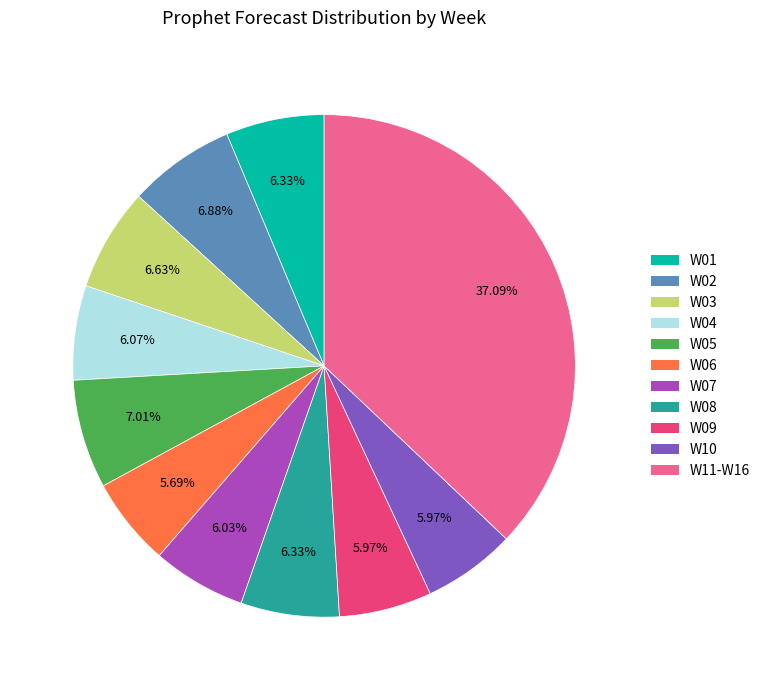

Is there a majority slice in this chart?

No